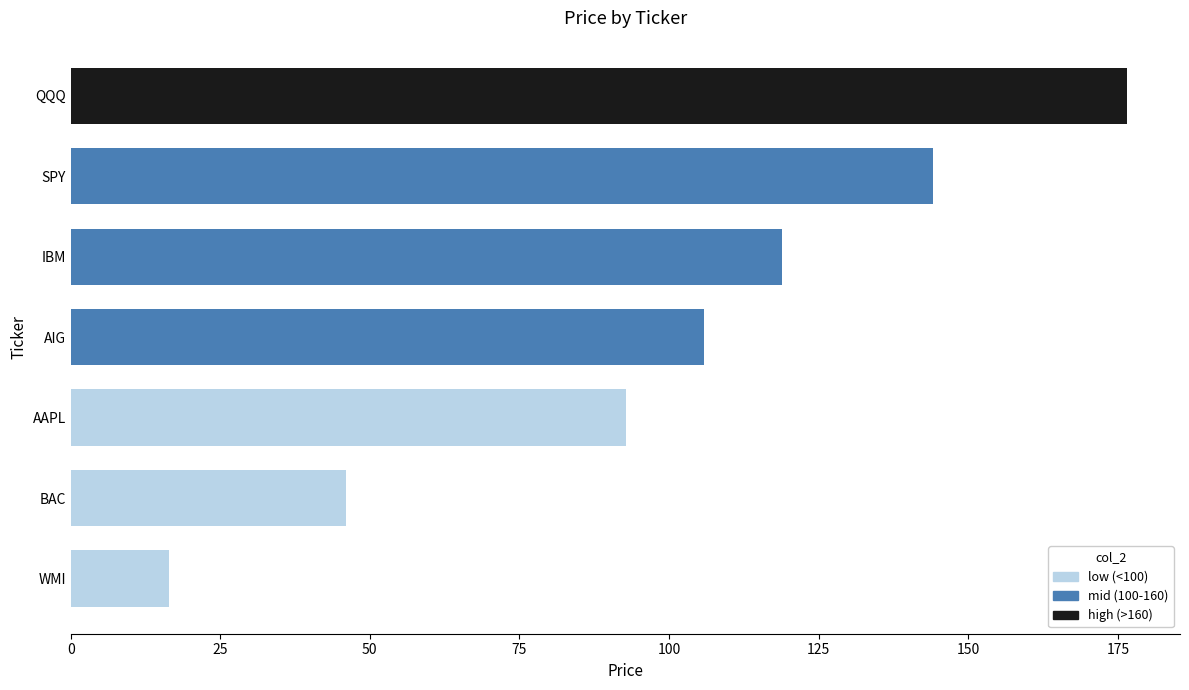

Rank the categories by value from highest to lowest.

QQQ, SPY, IBM, AIG, AAPL, BAC, WMI